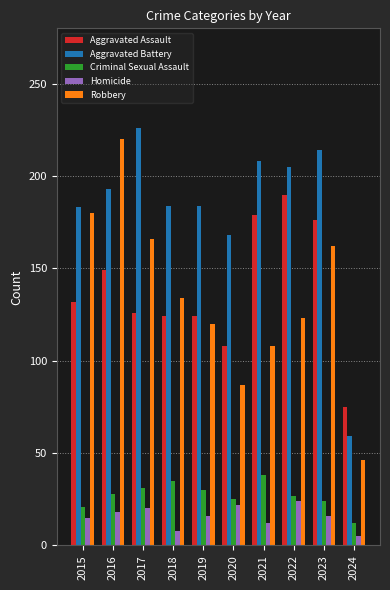

What is the average value of the Robbery series?

135